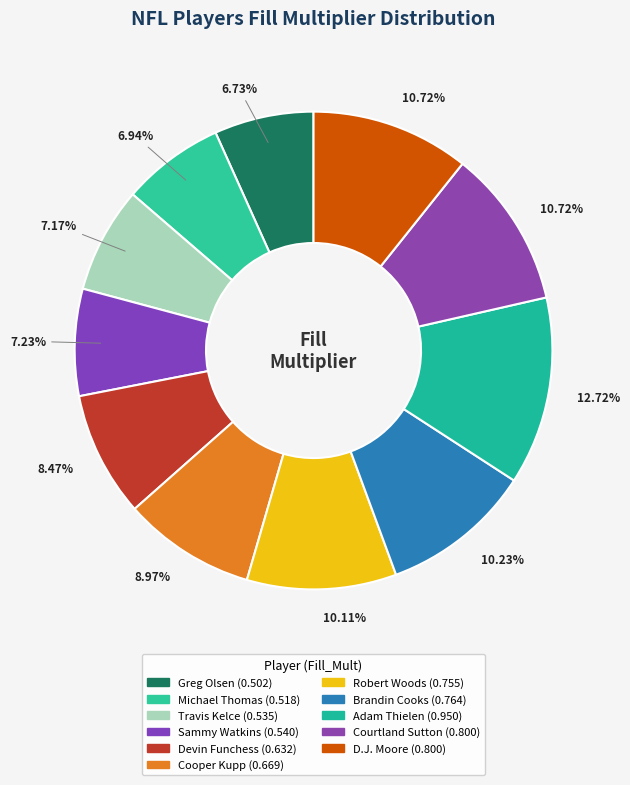

Count the number of slices in the pie.

11